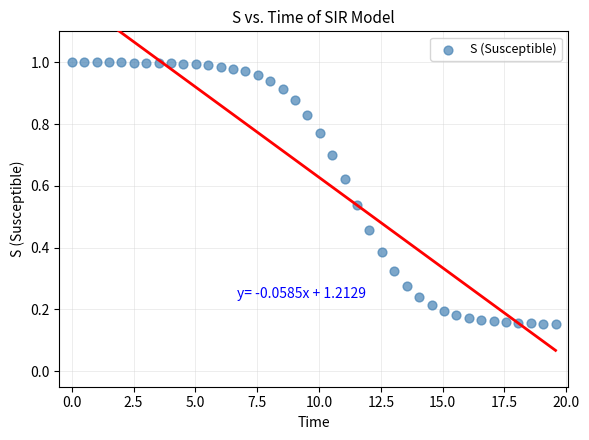

What is the range of X values (max minus min)?

19.6